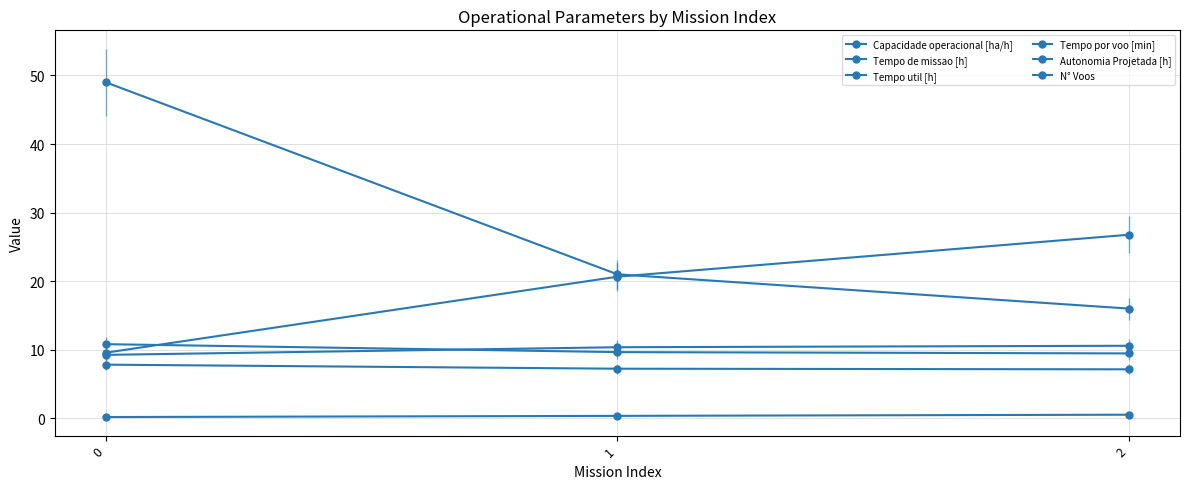

What is the total value across all series at 1?

69.2